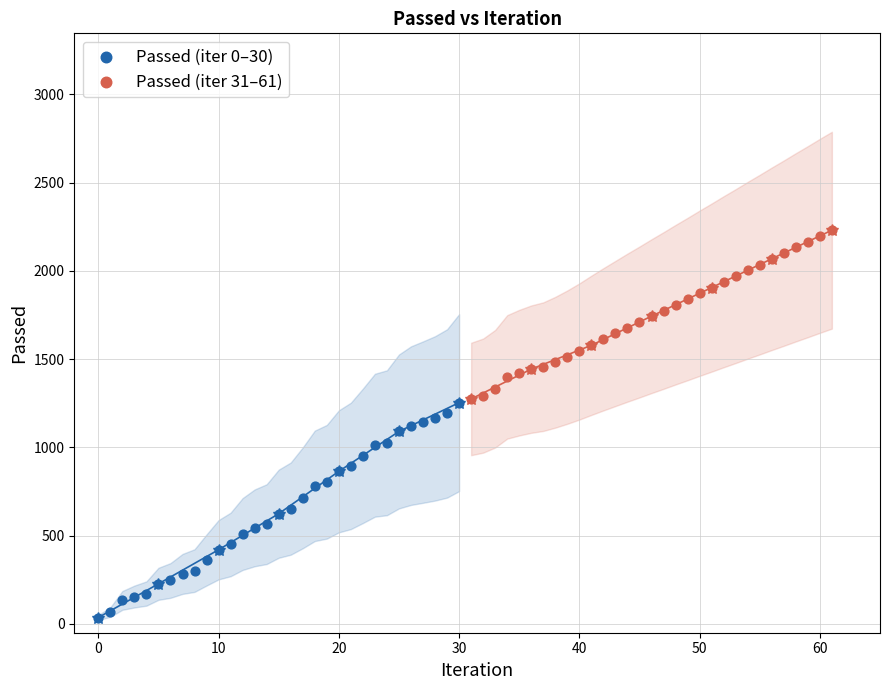

Which series contains the highest Y value?

Passed (iter 31–61)